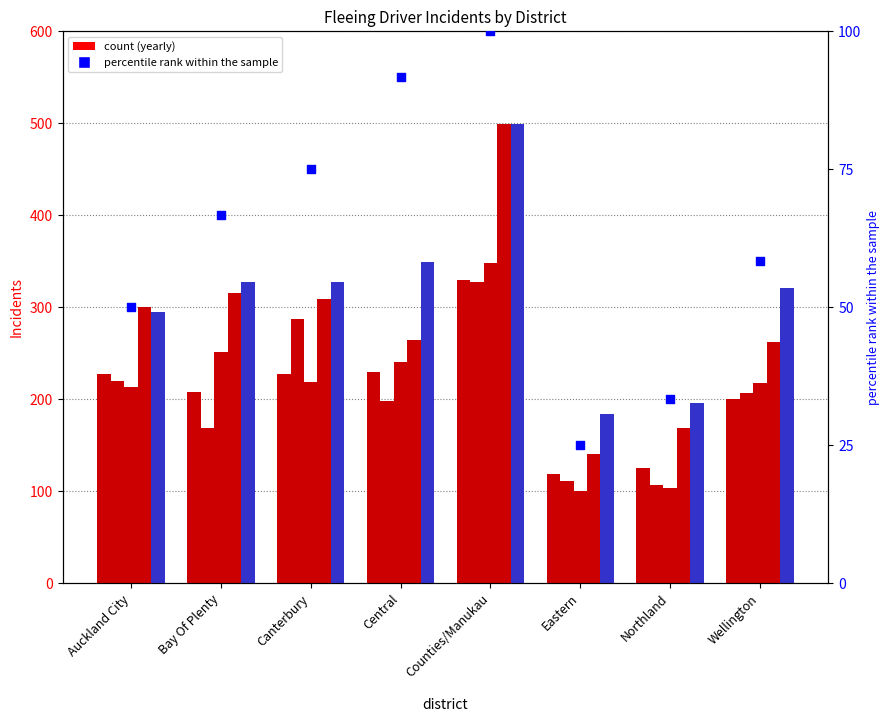

Approximately how many times larger is the value at Canterbury compared to Wellington?

1.3